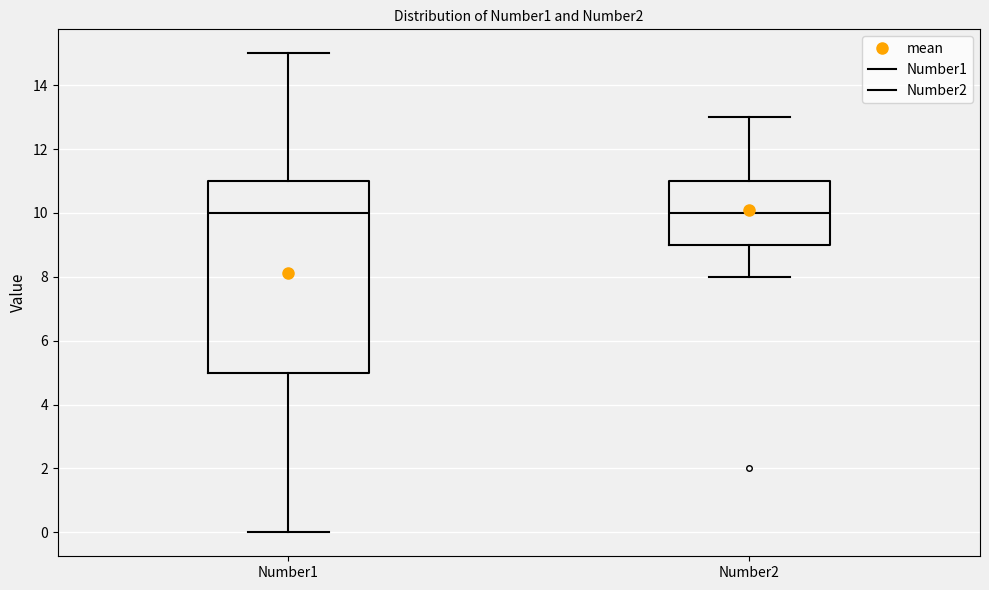

Reading left to right, transcribe this box plot: for each box, give where its median line is, the range the box spans, and where its two whiskers end, as read against the y-axis. The values are not printed on the chart, so give them approximately, as read against the axis.

Number1: median 10, box 5 to 11, whiskers 0 to 15
Number2: median 10, box 9 to 11, whiskers 8 to 13